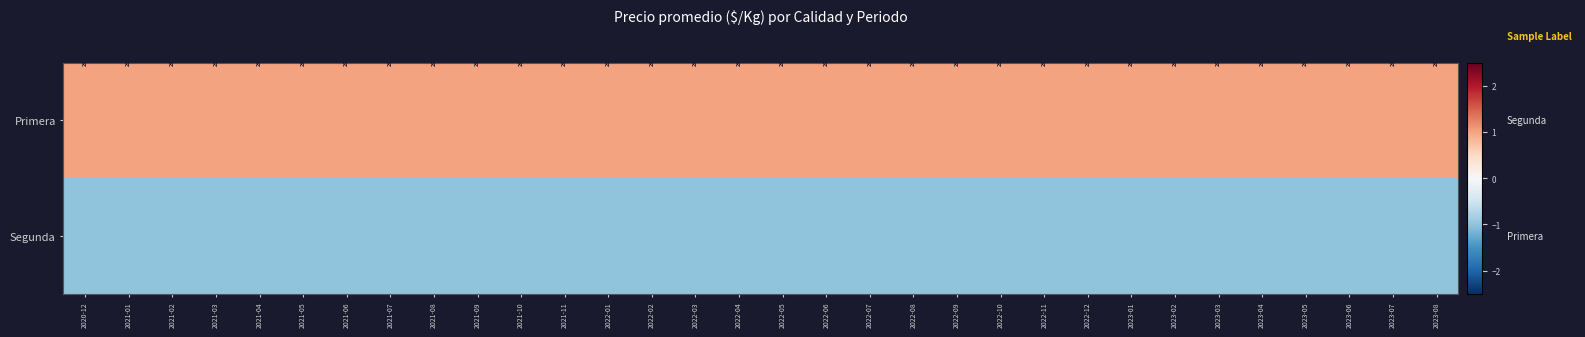

List the series in order of their overall mean, highest first.

Primera, Segunda